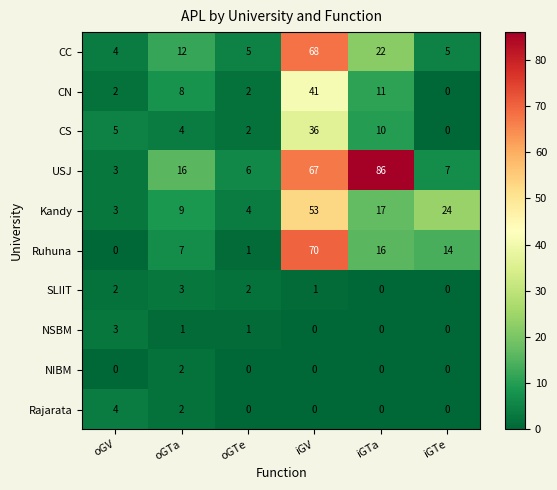

Which series changed the most between oGTe and iGTa?

USJ